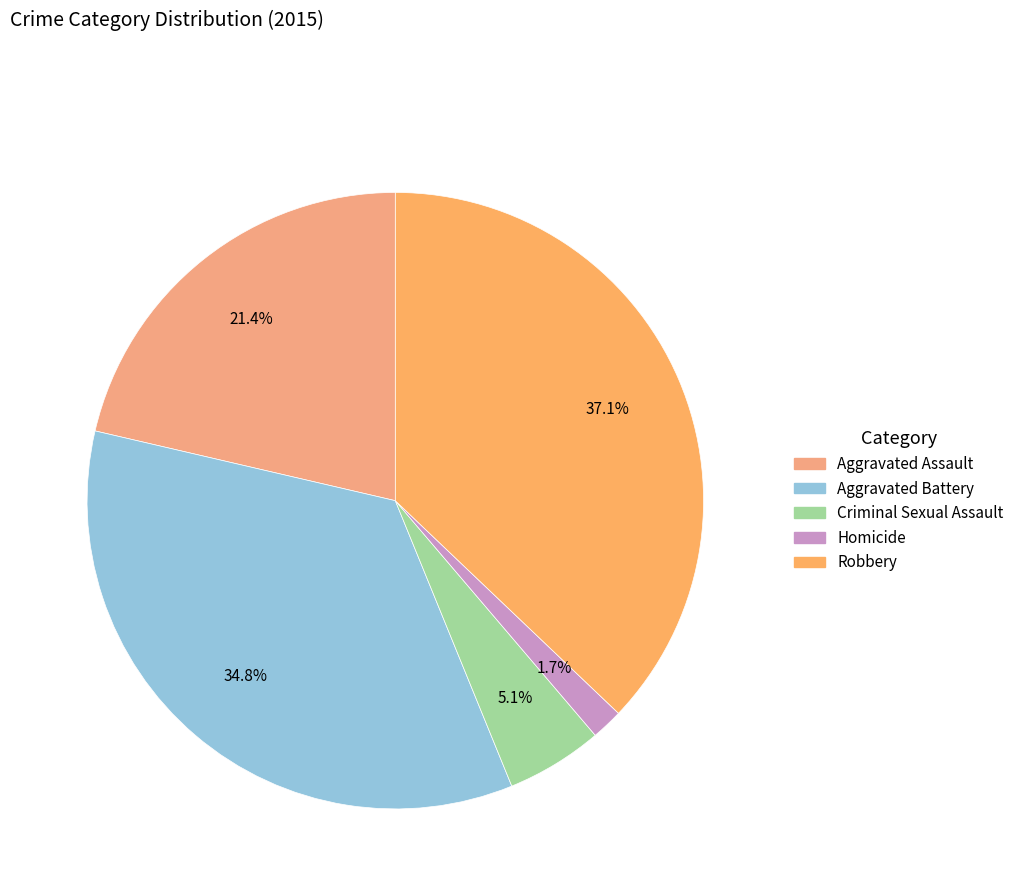

Count the number of slices in the pie.

5